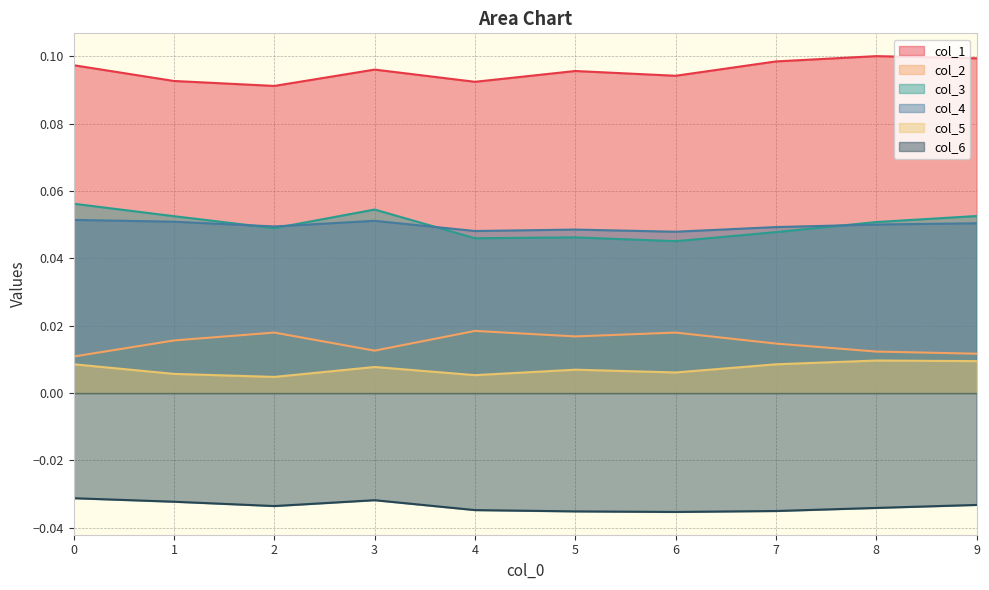

Rank the series by their maximum value, from lowest to highest.

col_6, col_5, col_2, col_4, col_3, col_1